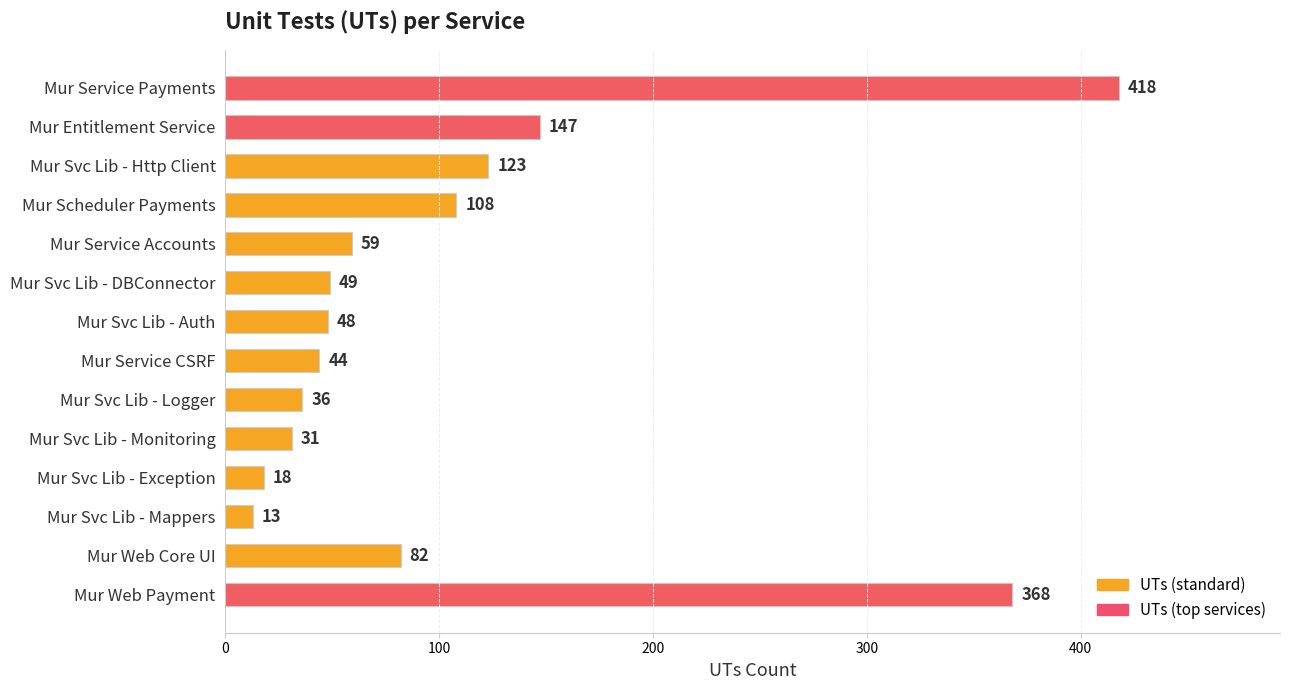

Are the bars horizontal?

Yes